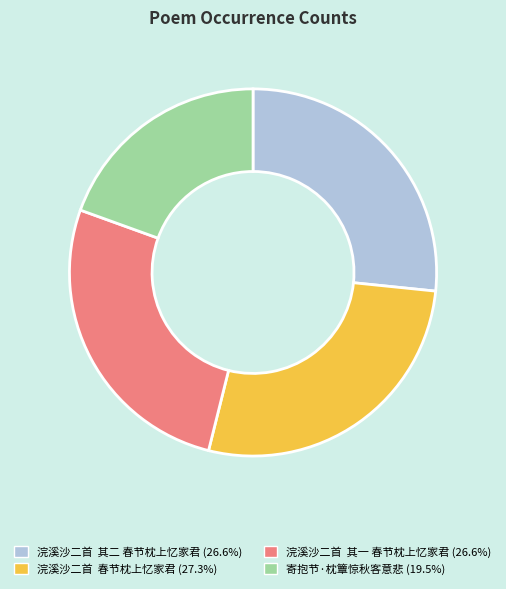

What is the ratio of the value at 浣溪沙二首 春节枕上忆家君 to the value at 浣溪沙二首 其二 春节枕上忆家君?

1.0